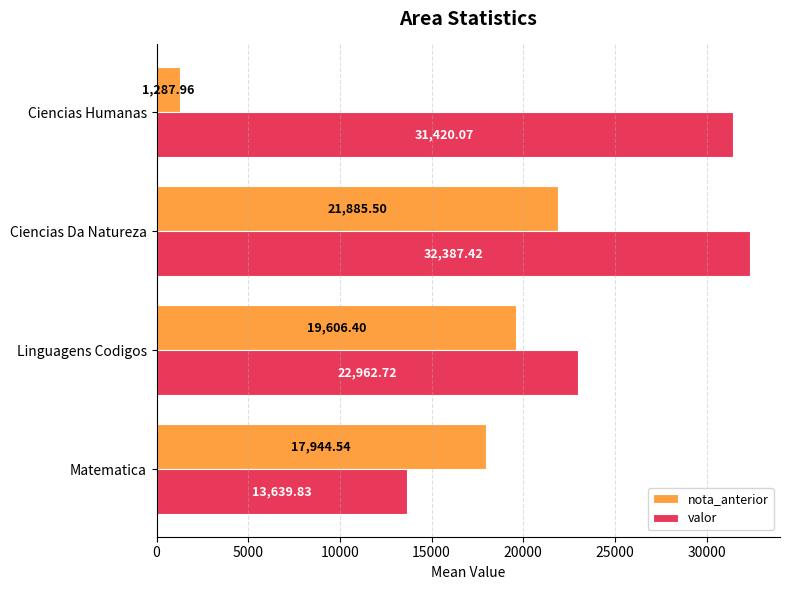

How many values in the nota_anterior series exceed 19606?

2